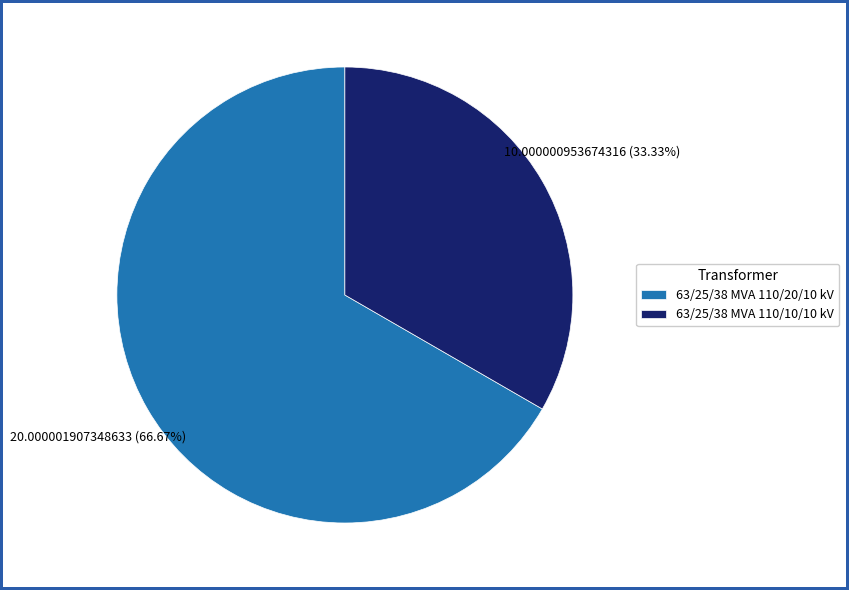

To the nearest percent, what is the difference between the largest and smallest slice percentages?

33%